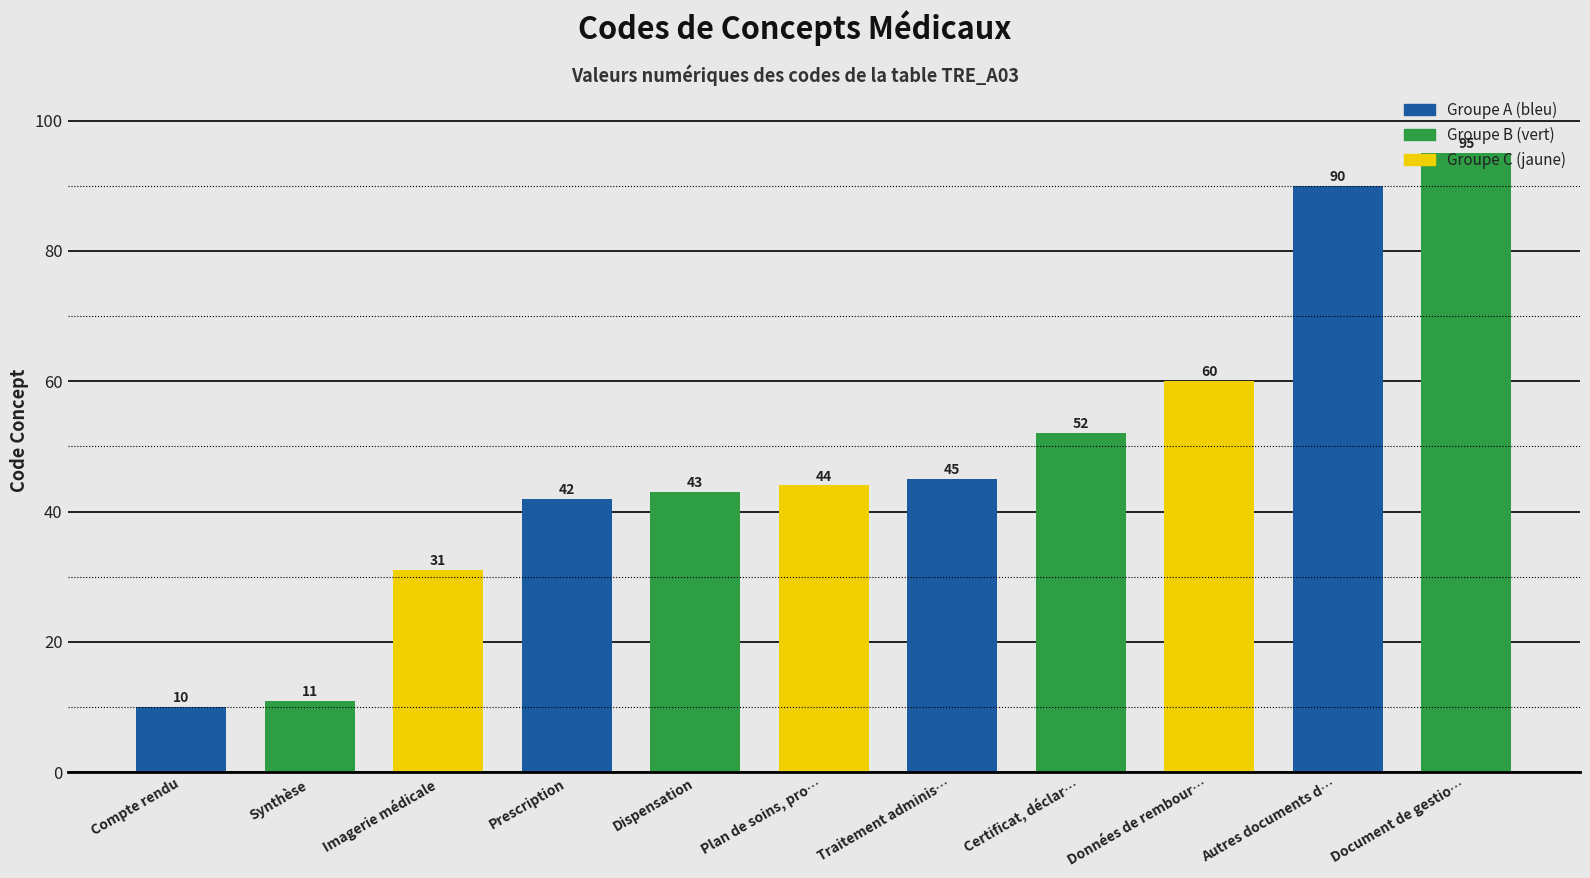

Count the number of data series in this chart.

1